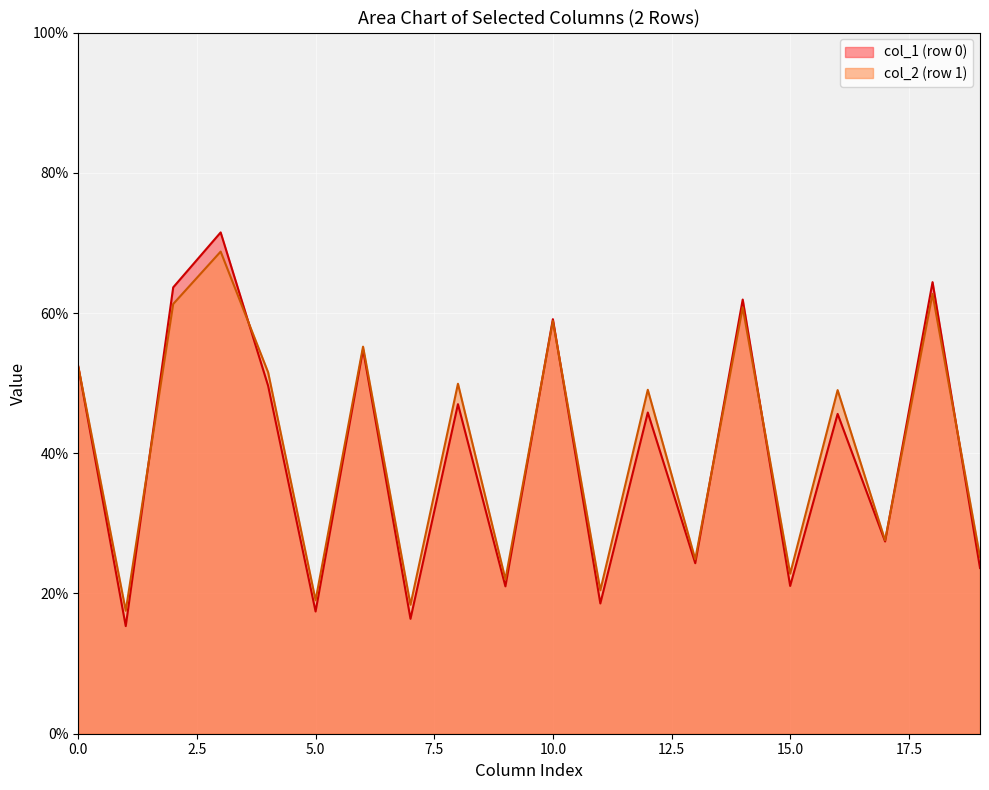

What is the maximum value for col_1 (row 0)?

71.5